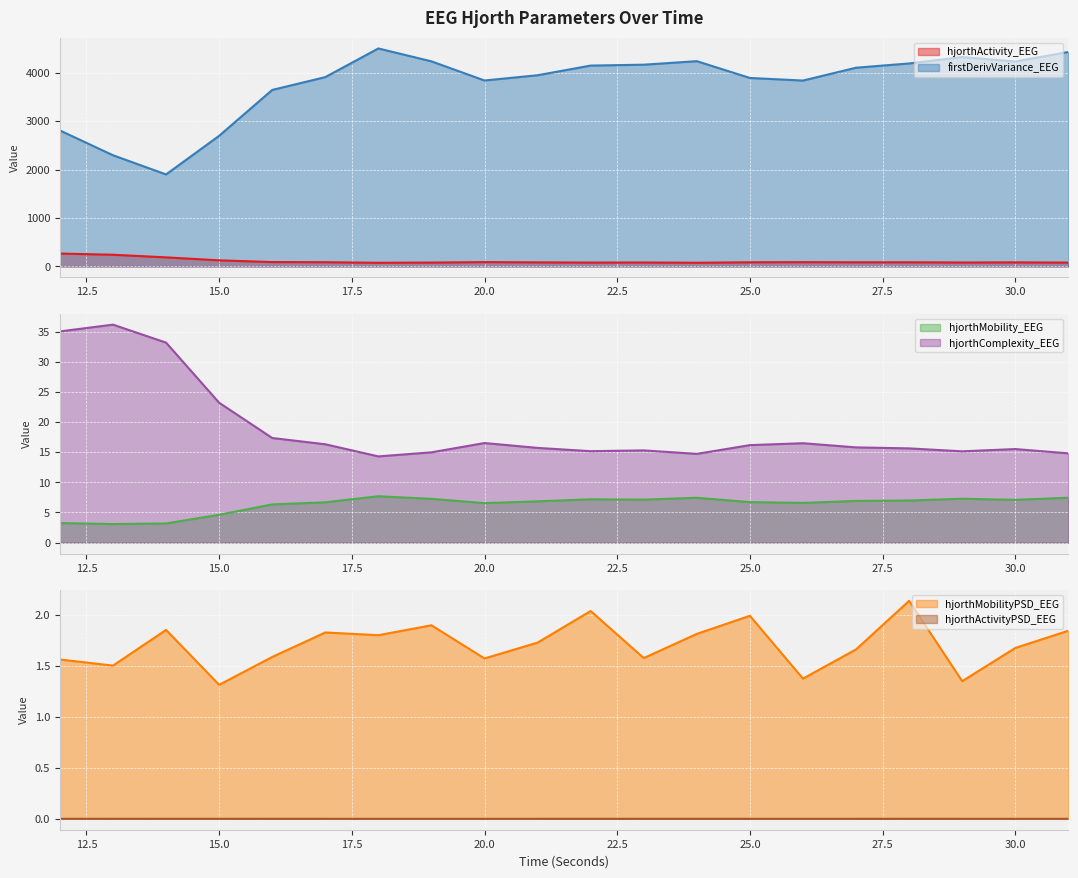

Which series has the largest range (max minus min)?

firstDerivVariance_EEG